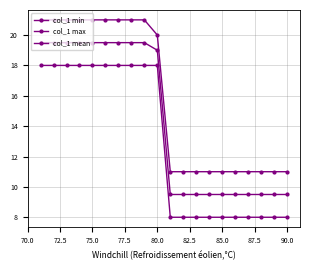

Does the chart have visible grid lines?

Yes